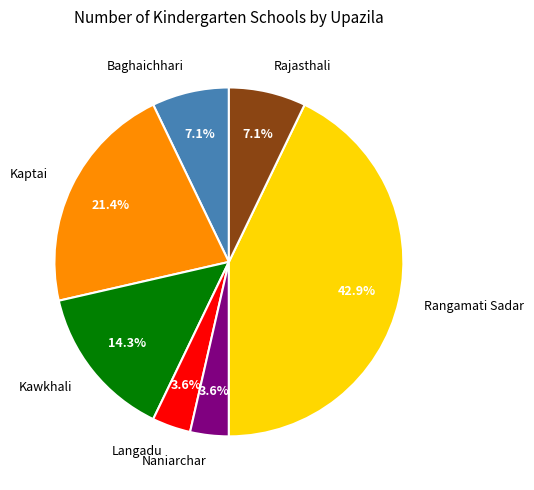

To the nearest percent, what portion does Langadu represent?

4%